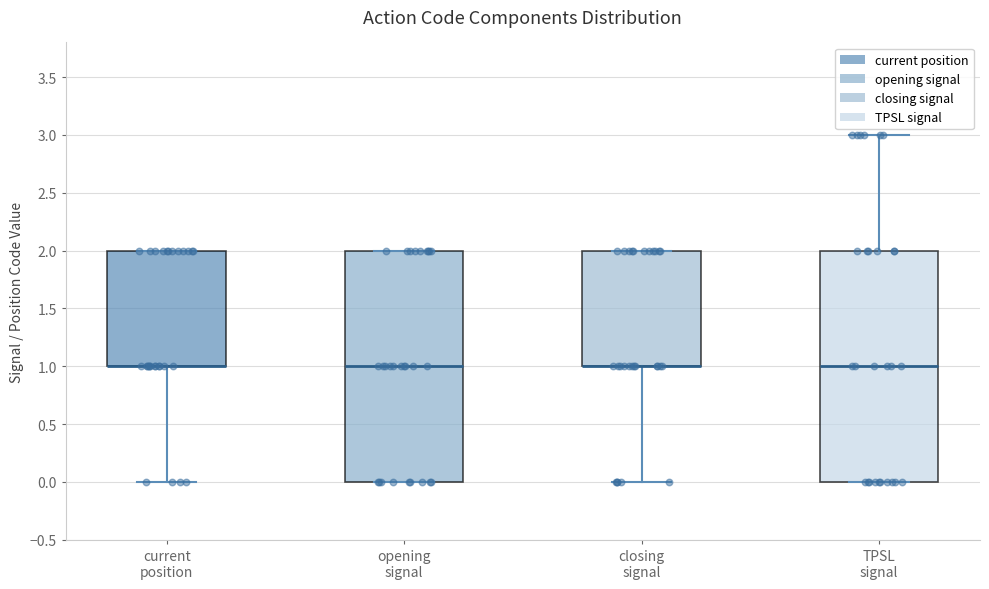

Reading left to right, transcribe this box plot: for each box, give where its median line is, the range the box spans, and where its two whiskers end, as read against the y-axis. The values are not printed on the chart, so give them approximately, as read against the axis.

current position: median 1 (drawn on the box's lower edge), box 1 to 2, whiskers 0 to 2
opening signal: median 1, box 0 to 2, whiskers 0 to 2
closing signal: median 1 (drawn on the box's lower edge), box 1 to 2, whiskers 0 to 2
TPSL signal: median 1, box 0 to 2, whiskers 0 to 3